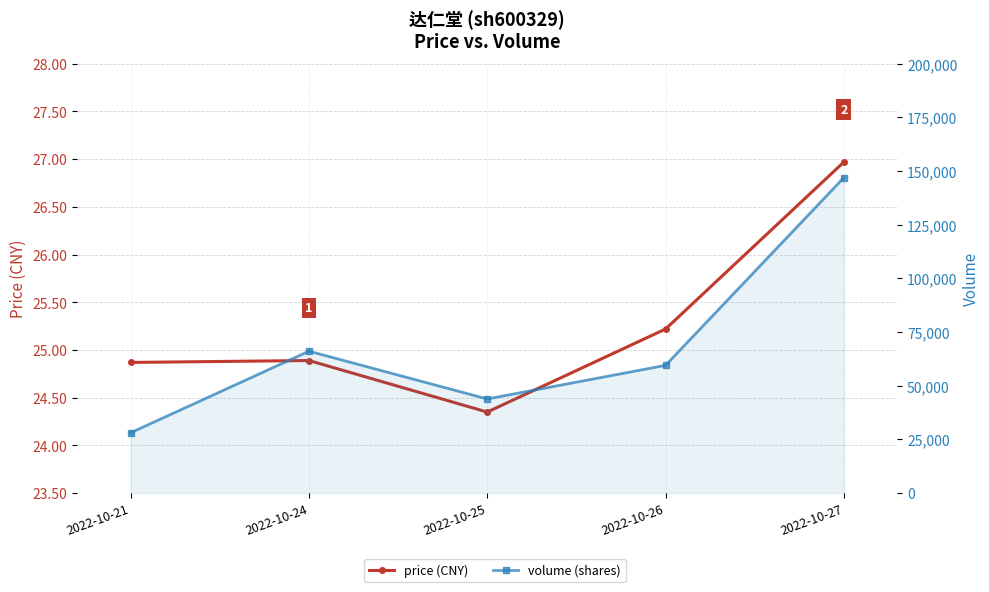

Which series has the widest spread of values?

volume (shares)